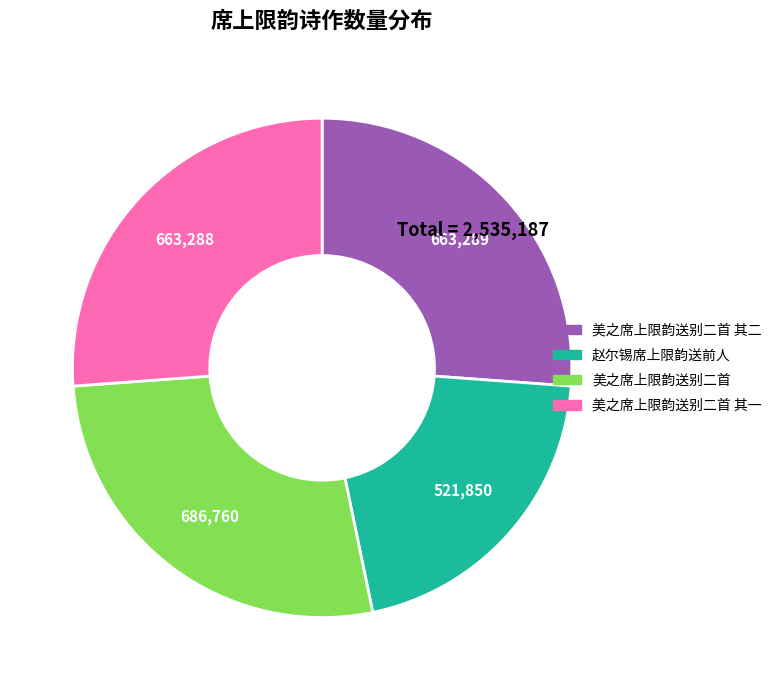

Does any single category account for the majority?

No